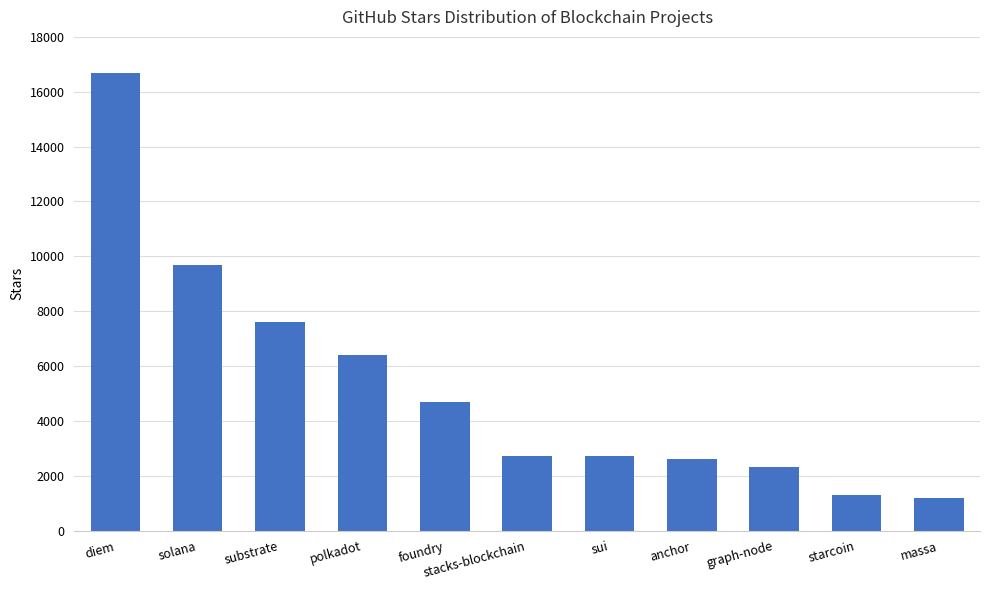

Does the chart contain stacked bars?

No